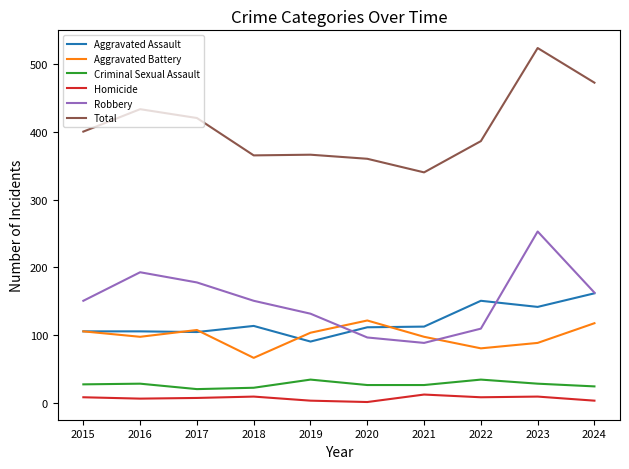

Is it true that Criminal Sexual Assault equals 35 at 2022?

True